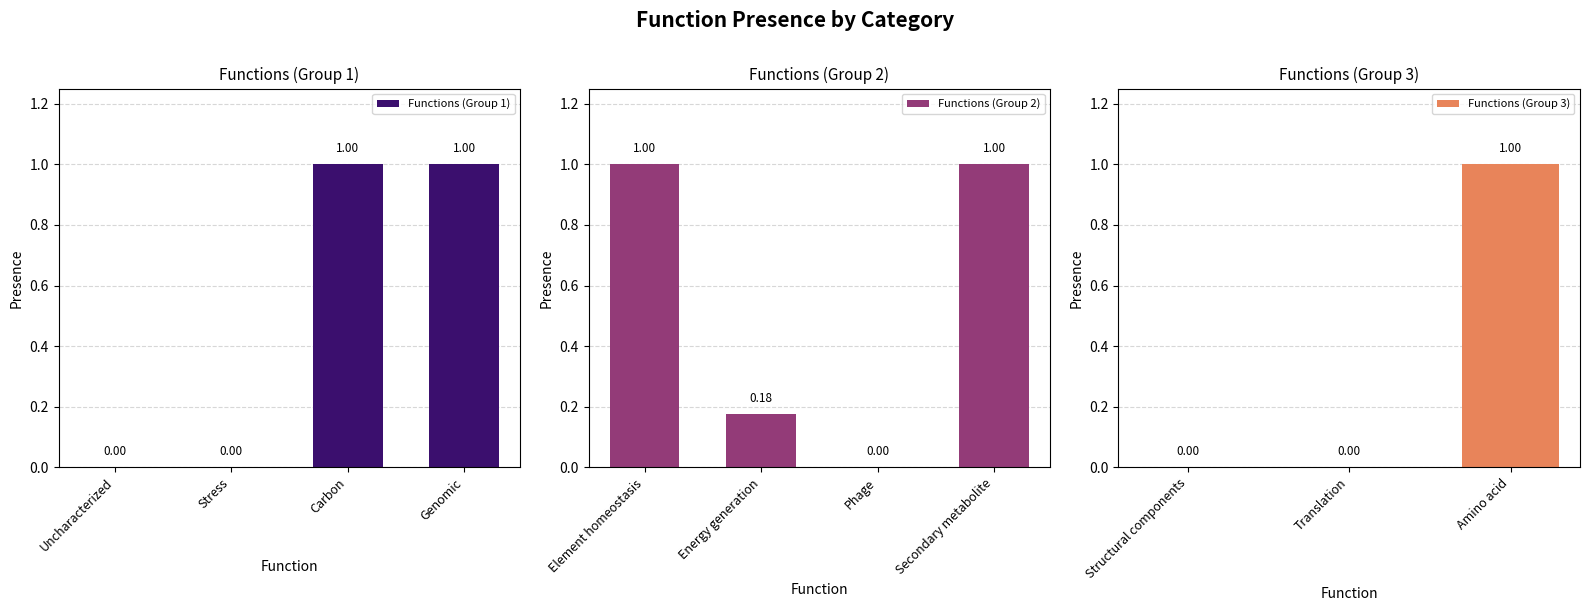

How many categories are shown in the chart?

11